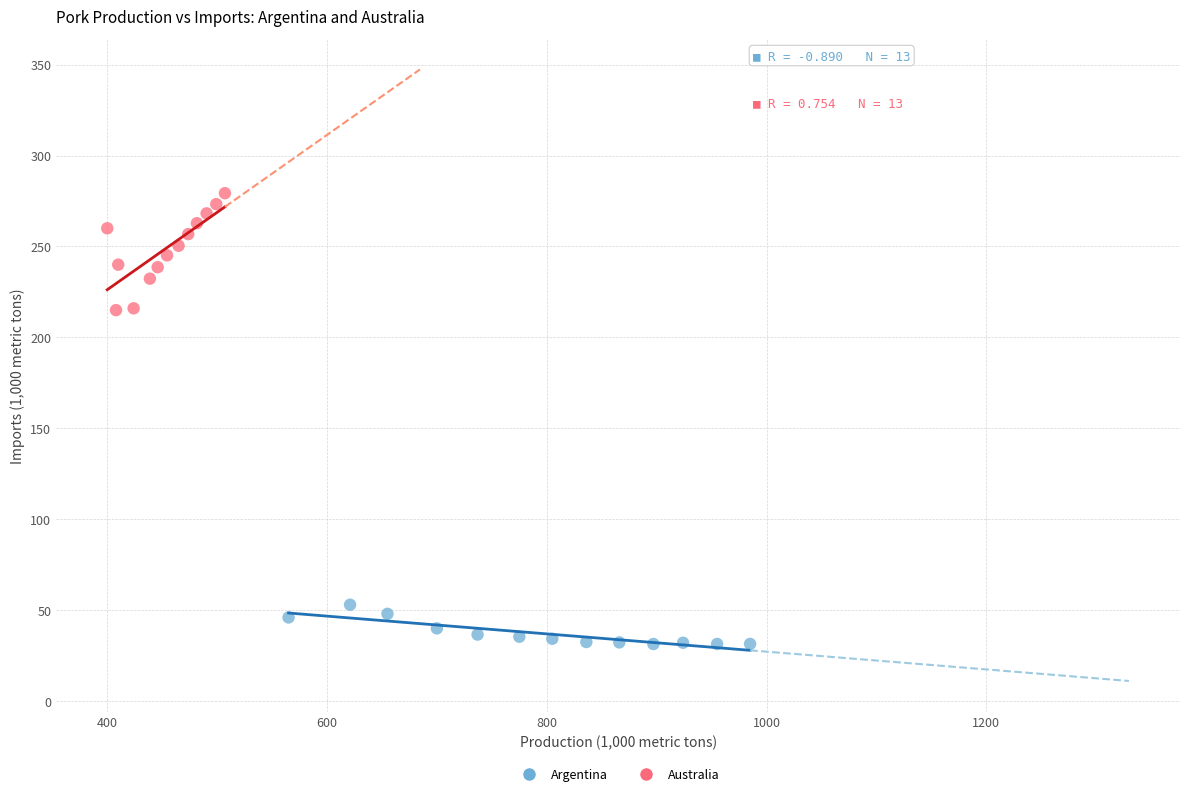

Which series reaches the maximum Y coordinate?

Australia